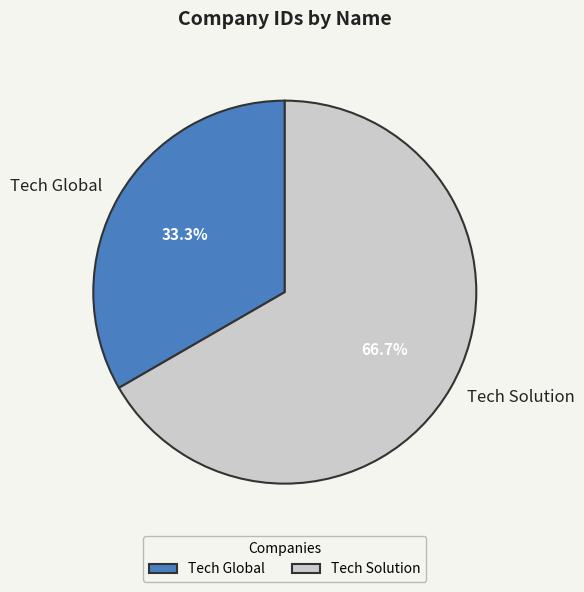

Count the number of slices in the pie.

2